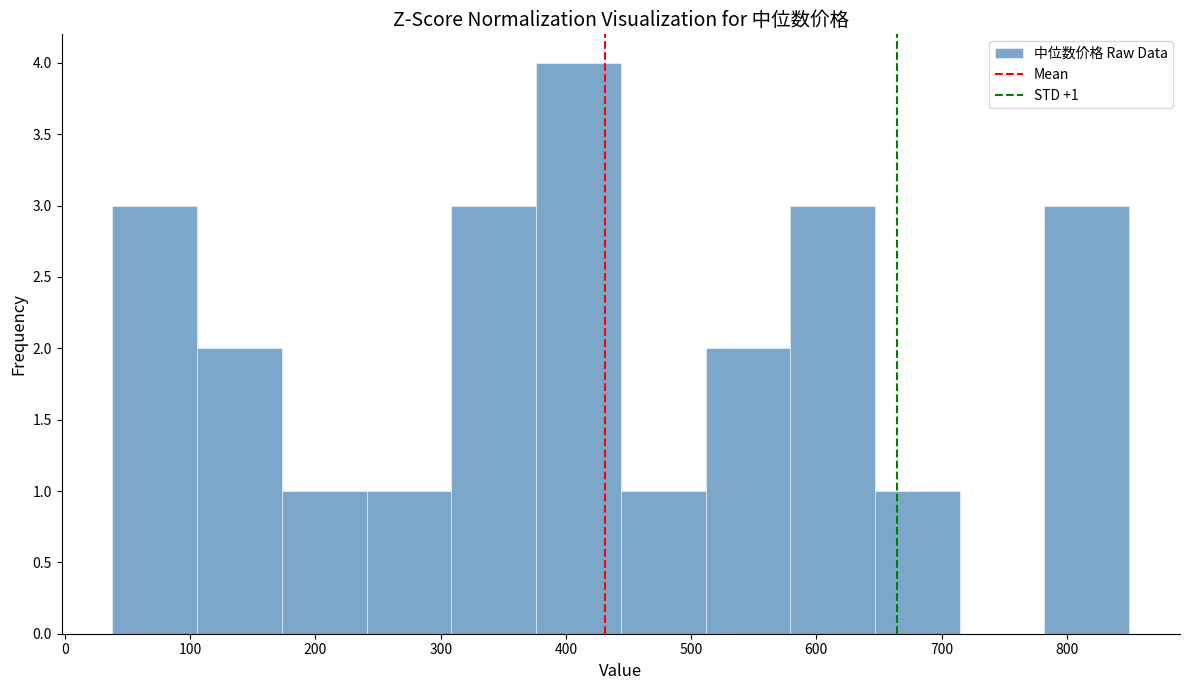

Over which range of the x-axis is the bar tallest?

380 to 440